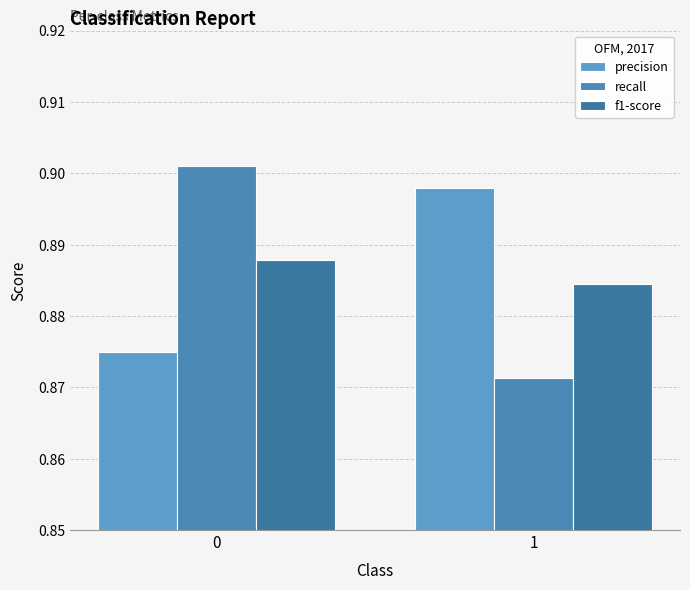

Between 0 and 1, which series saw the biggest shift?

recall